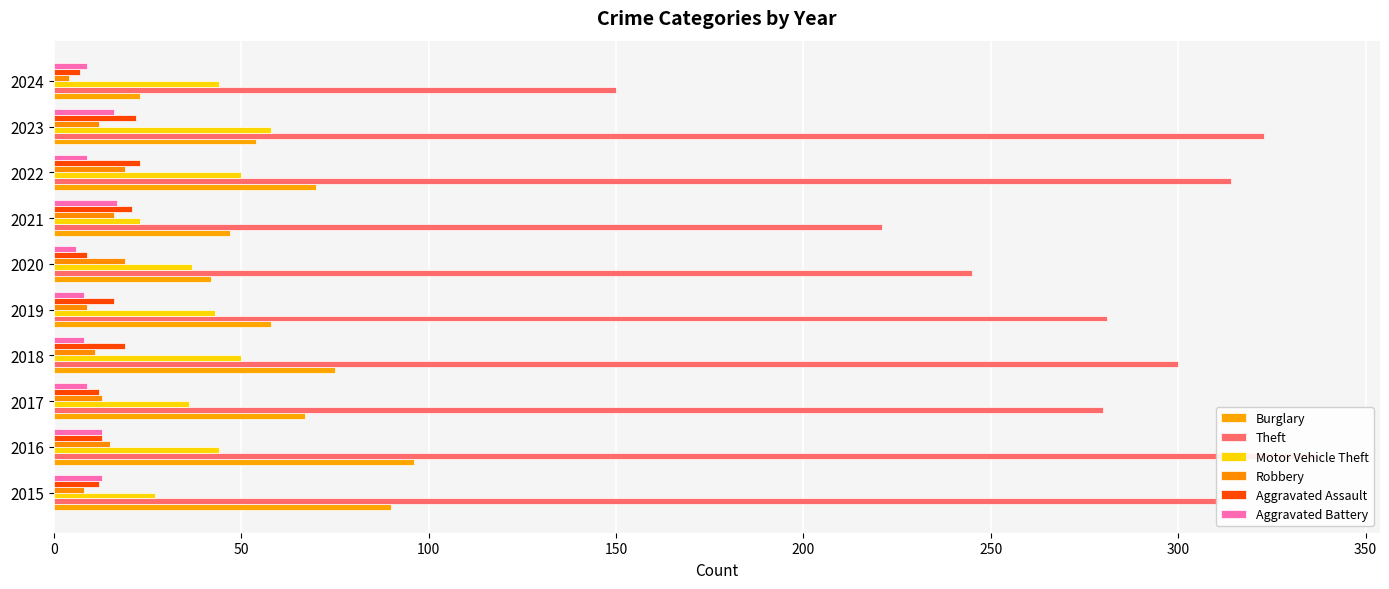

Count the number of data series in this chart.

6